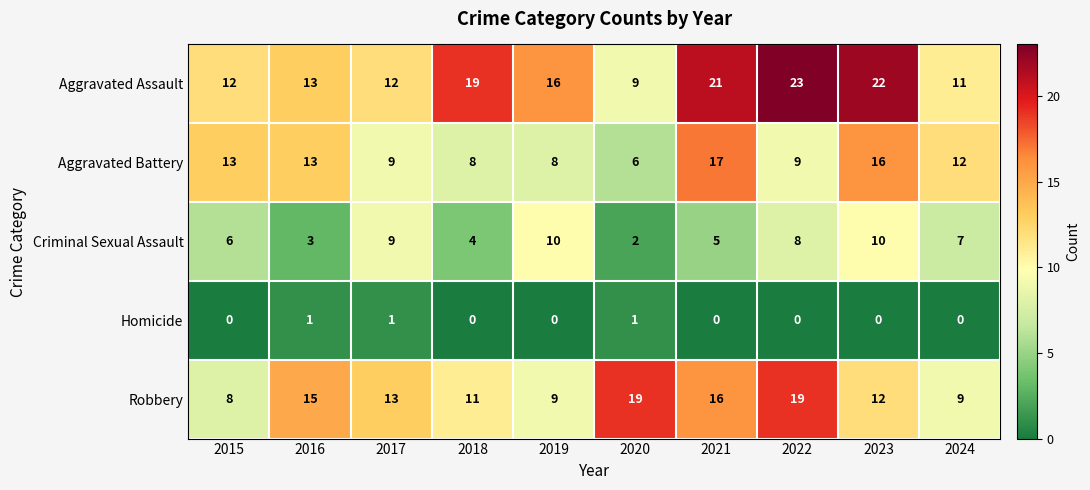

Count the number of categories in the chart.

10